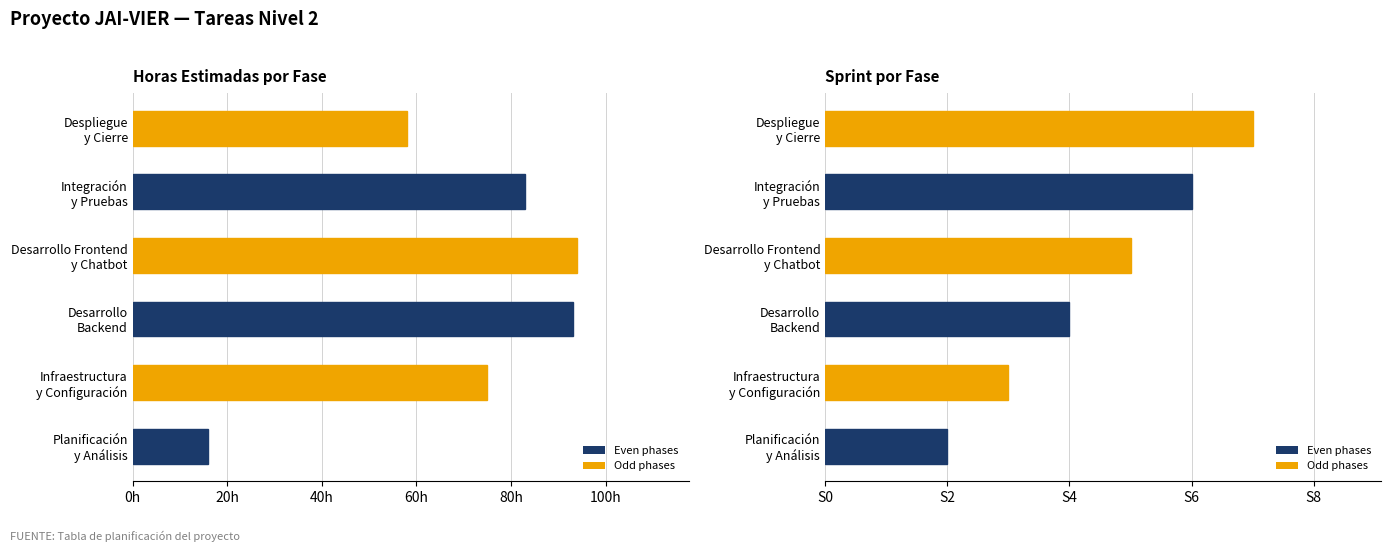

Reading right to left, extract all data points from this chart.

Horas Estimadas: 58	83	94	93	75	16
Sprint: 7	6	5	4	3	2